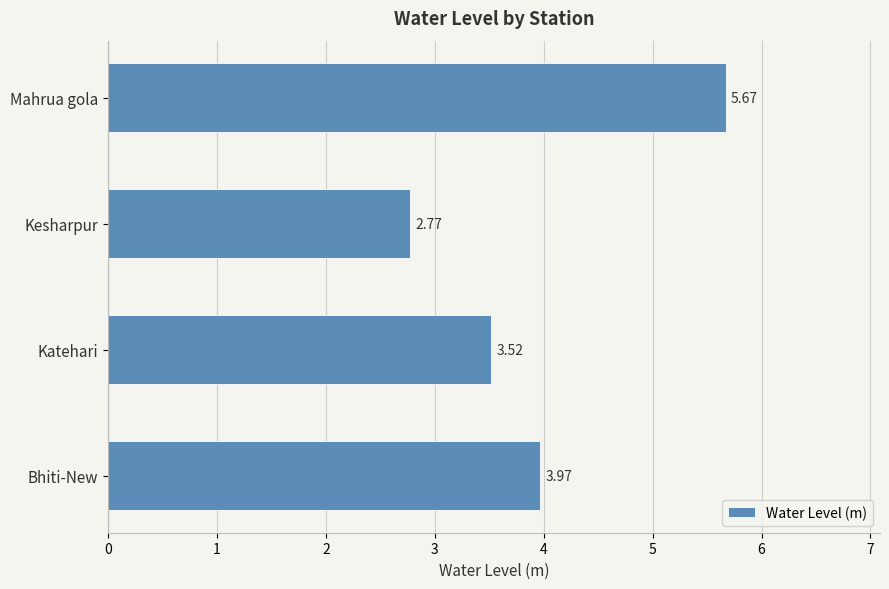

What is the change in value from Kesharpur to Mahrua gola?

+2.9